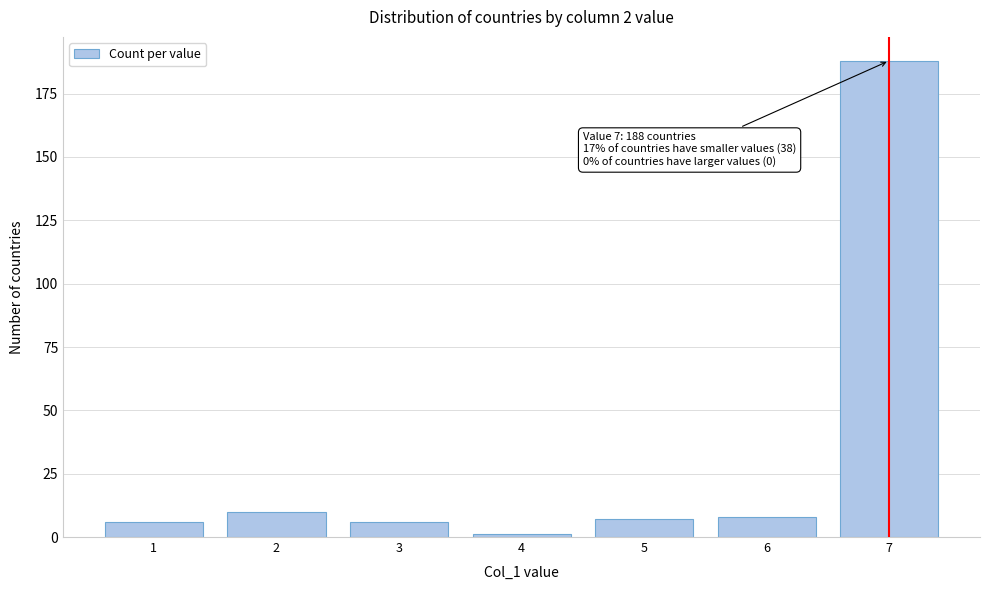

Reading right to left, transcribe all the data shown in this chart.

188	8	7	1	6	10	6